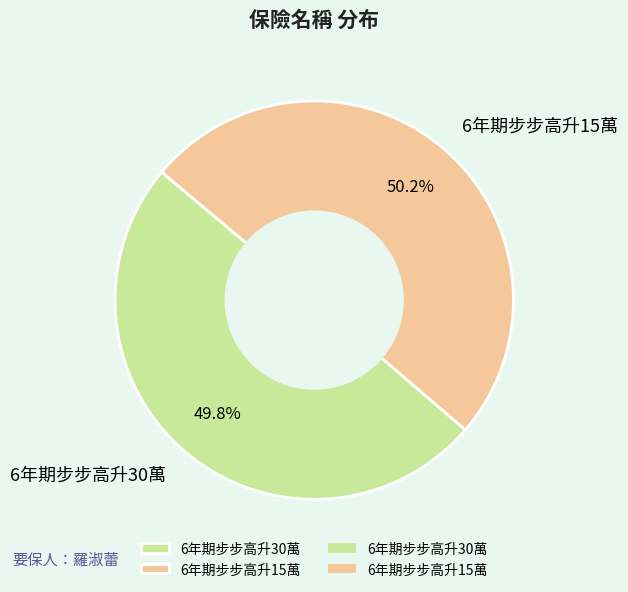

Combined, do 6年期步步高升15萬 and 6年期步步高升30萬 account for over 50%?

Yes